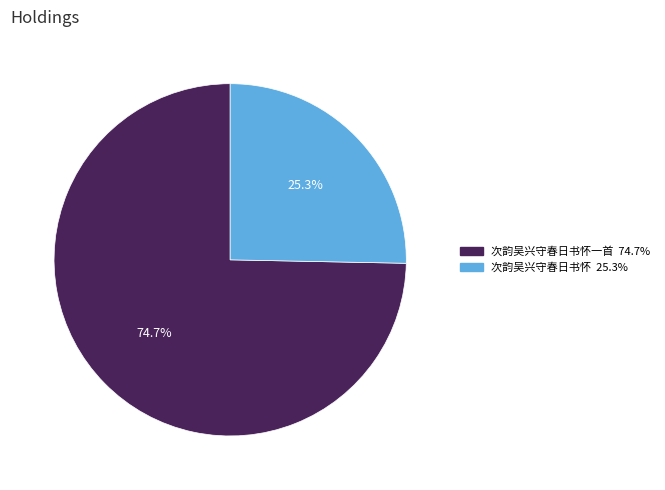

Does any single category account for the majority?

Yes